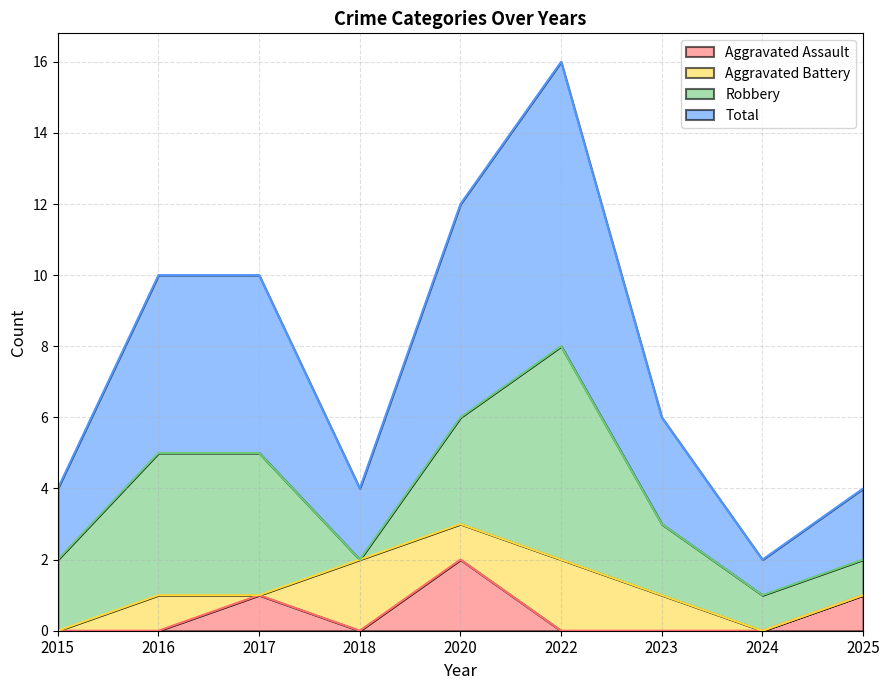

True or false: Aggravated Assault has more than 1 points higher than both neighbors.

True